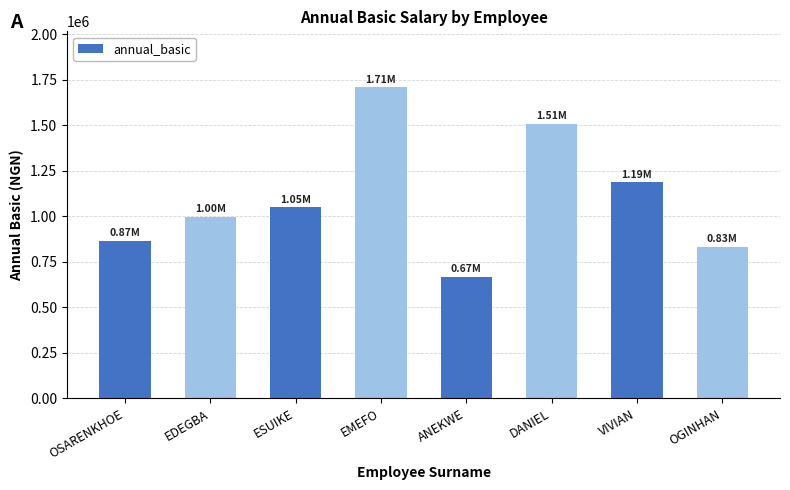

Where is the data nearest to the value 1188091?

VIVIAN